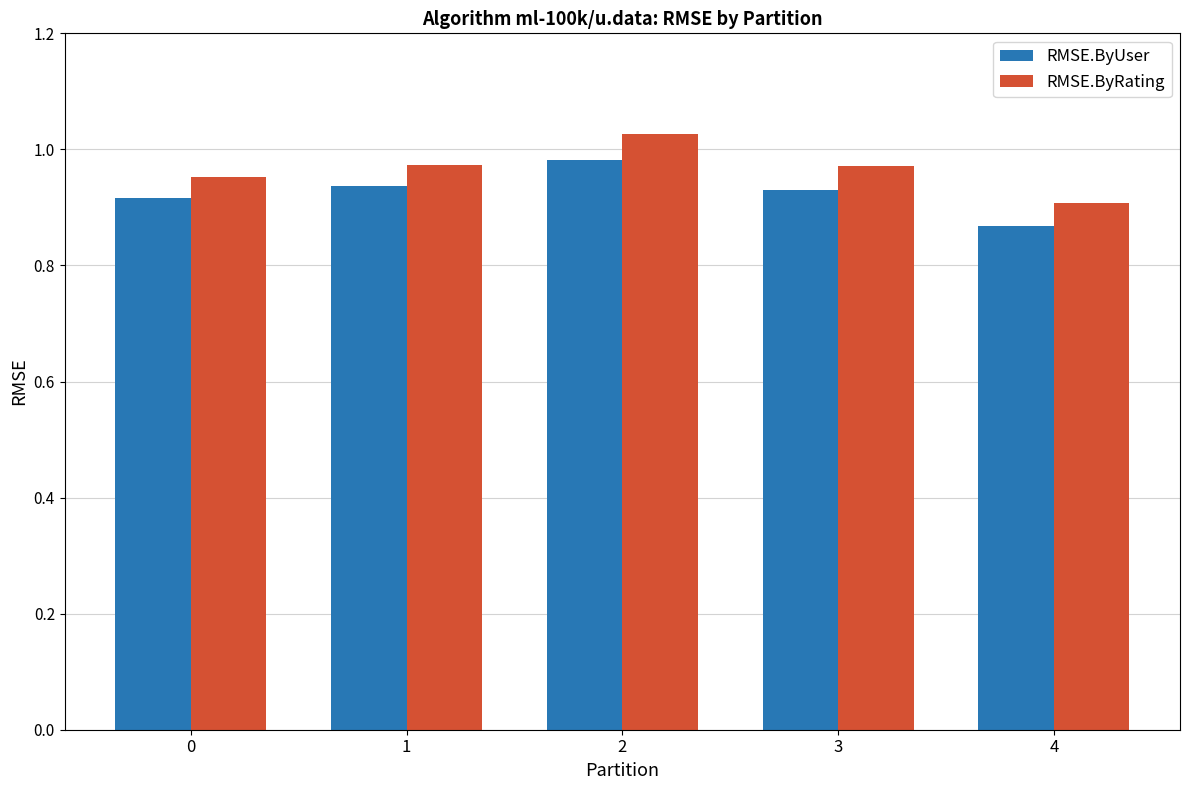

Which category has the lowest value across all series?

4